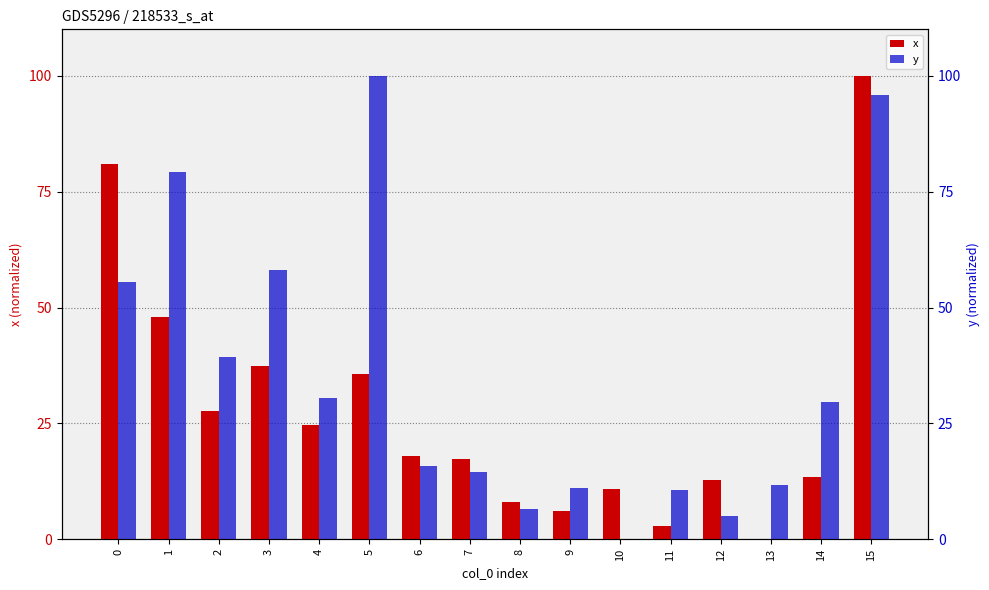

What is the difference between the maximum and second lowest values in the x series?

97.2